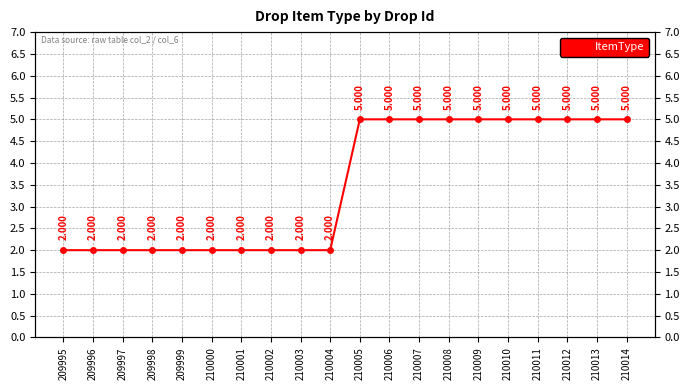

What is the ratio of the value at 210014 to the value at 210001?

2.5